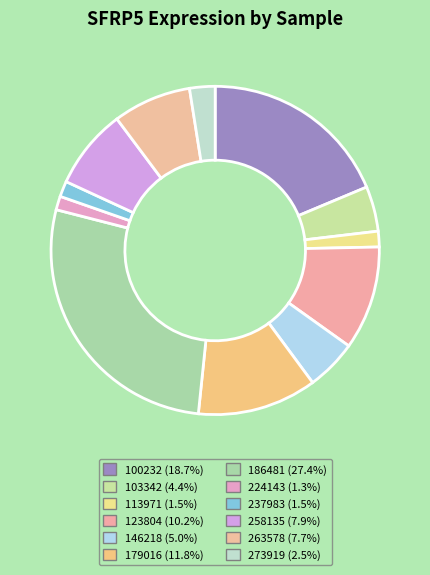

Combined, do 263578 and 146218 account for over 50%?

No